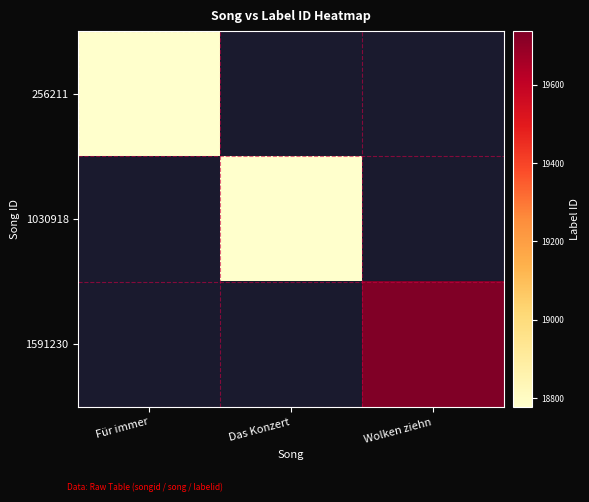

Which label corresponds to the smallest value in the chart?

Das Konzert